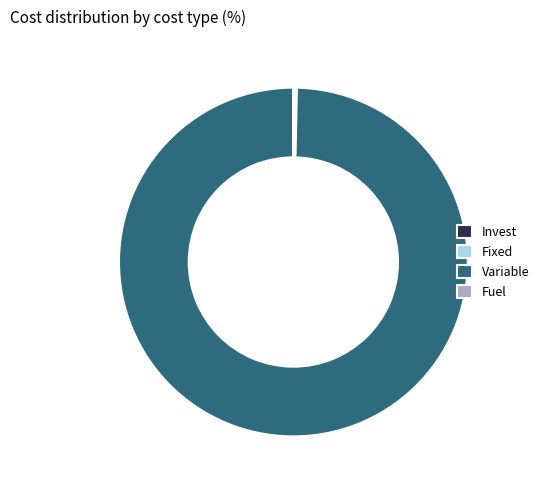

Which slice represents more than half of the pie?

Variable